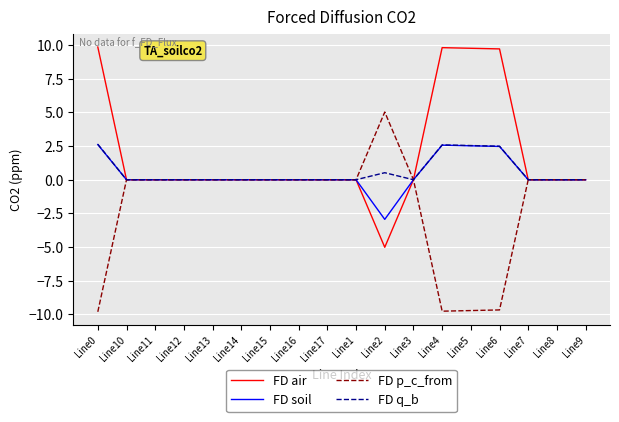

How many lines are shown in the chart?

4